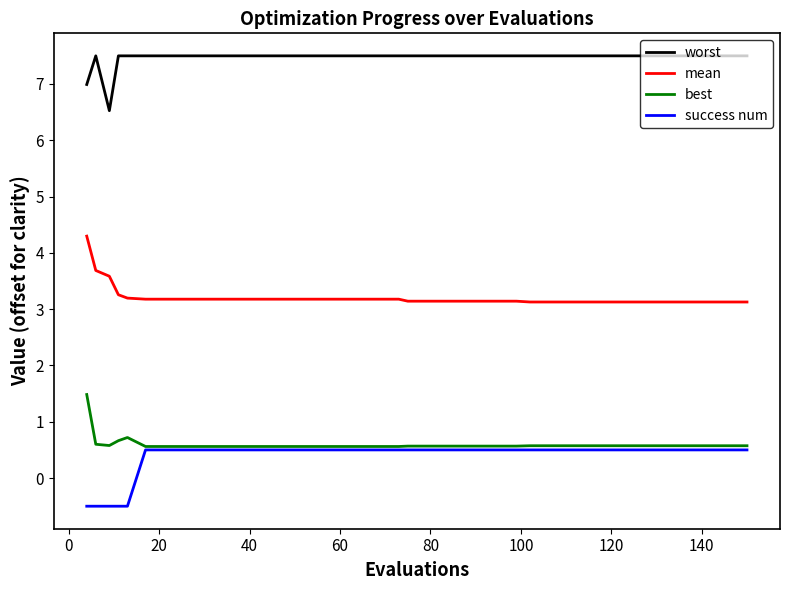

What is the highest value of the mean series?

4.3